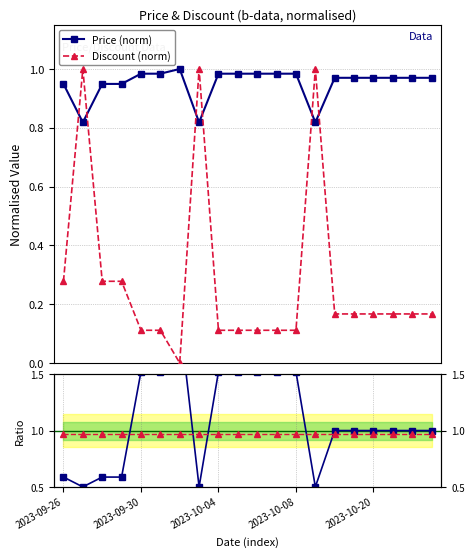

How many intersections are there between Price (norm) and Discount (norm)?

6